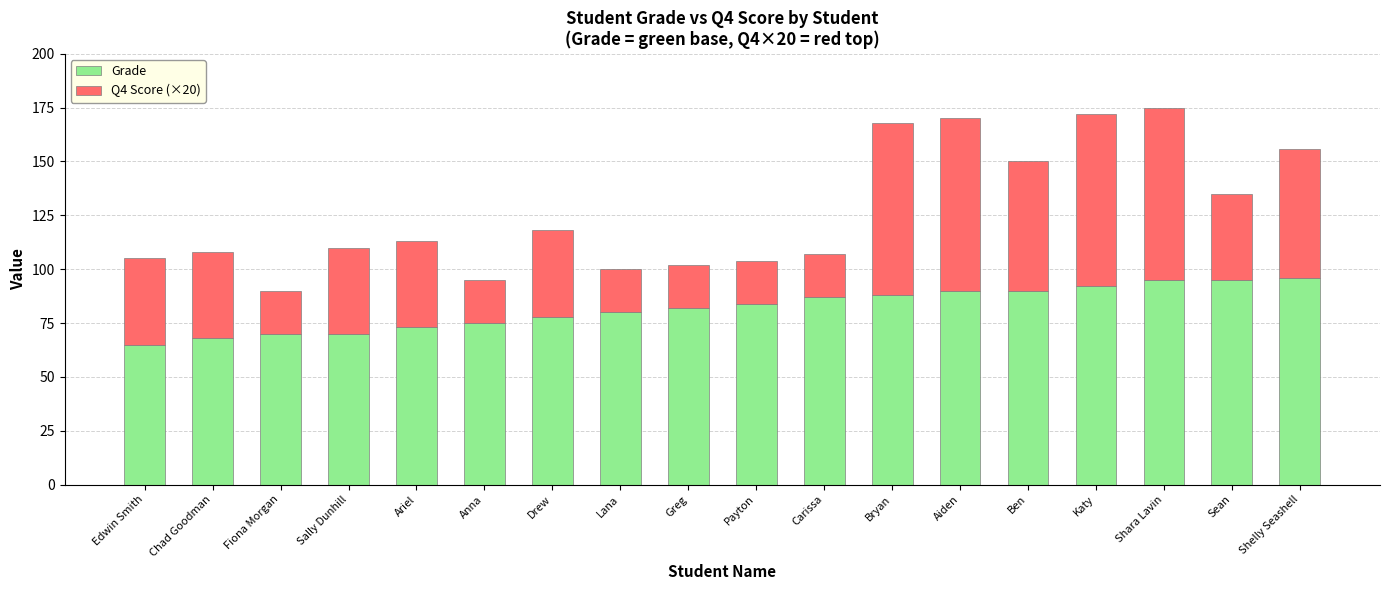

What is the total value across all series at Payton?

104